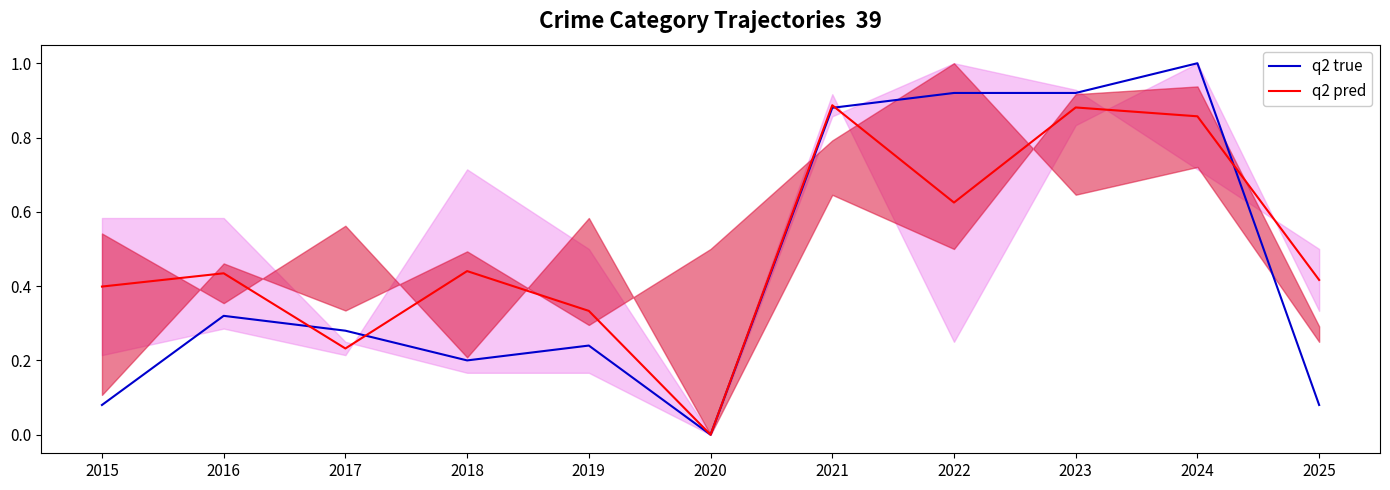

What is the maximum value shown in the chart?

1.0